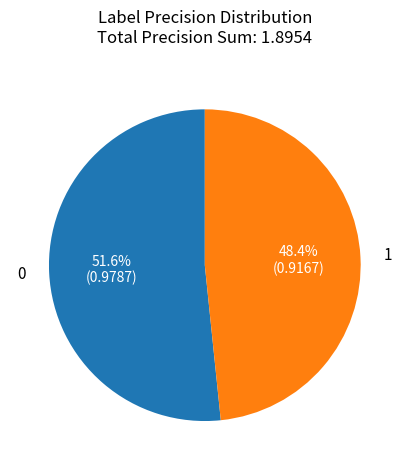

What percentage is the 1 slice, to the nearest percent?

48%